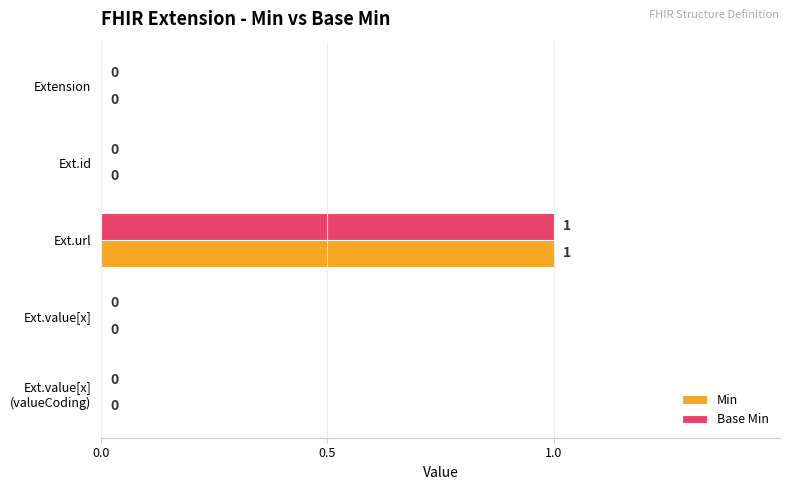

Count the Base Min values in the range 0 to 1.

5